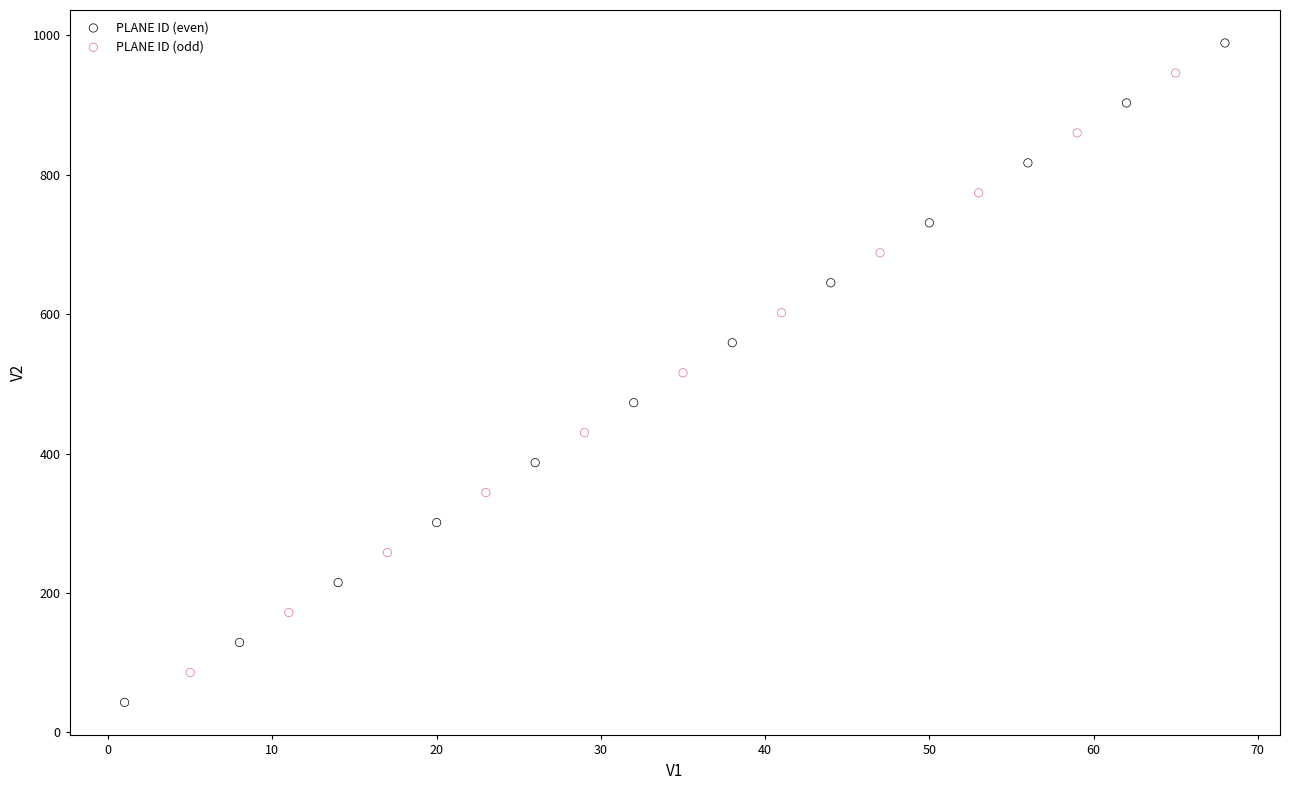

Which series contains the lowest Y value?

PLANE ID (even)